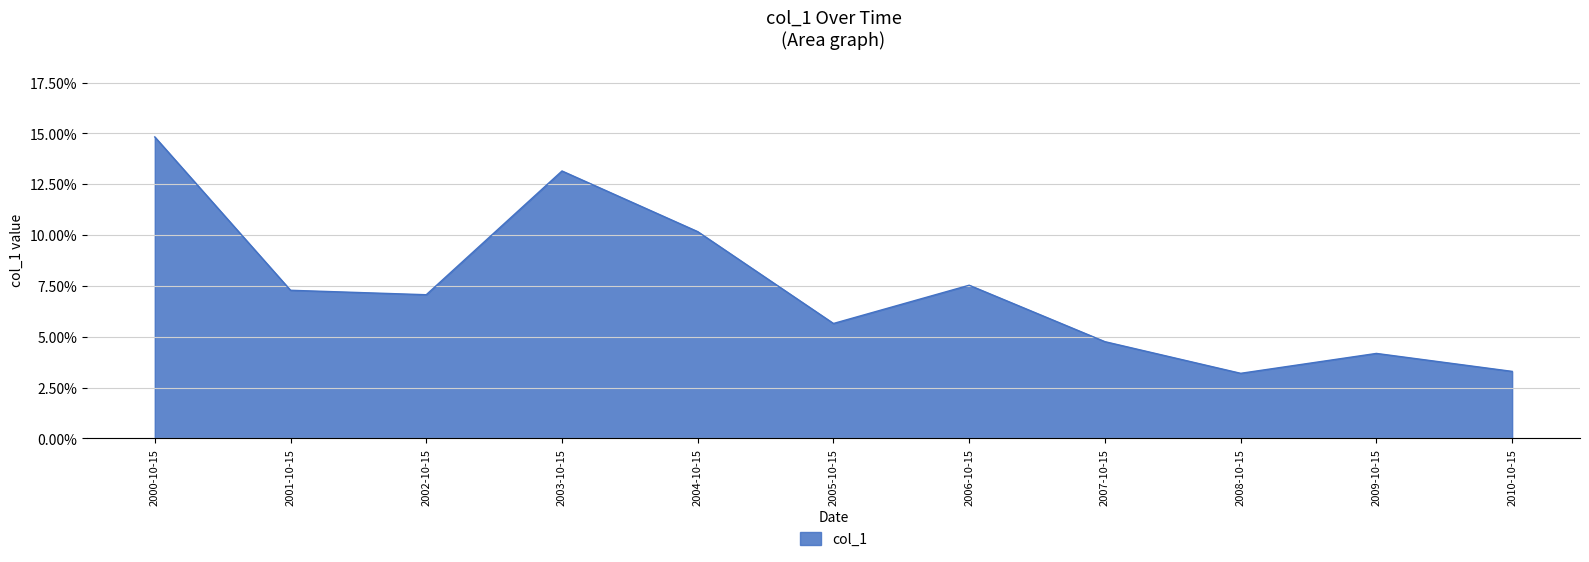

At which category does the data reach its first local peak?

2003-10-15